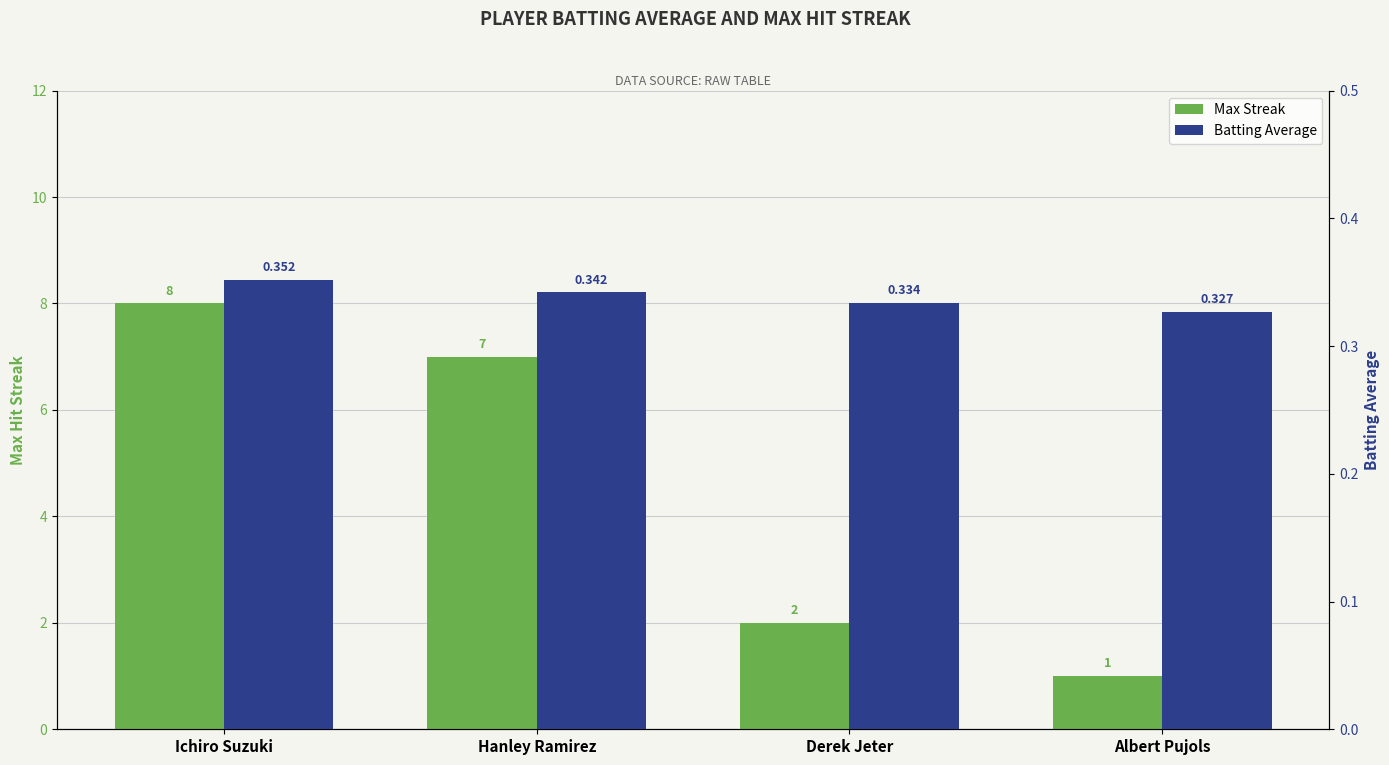

Rank the categories by Batting Average value from highest to lowest.

Ichiro Suzuki, Hanley Ramirez, Derek Jeter, Albert Pujols